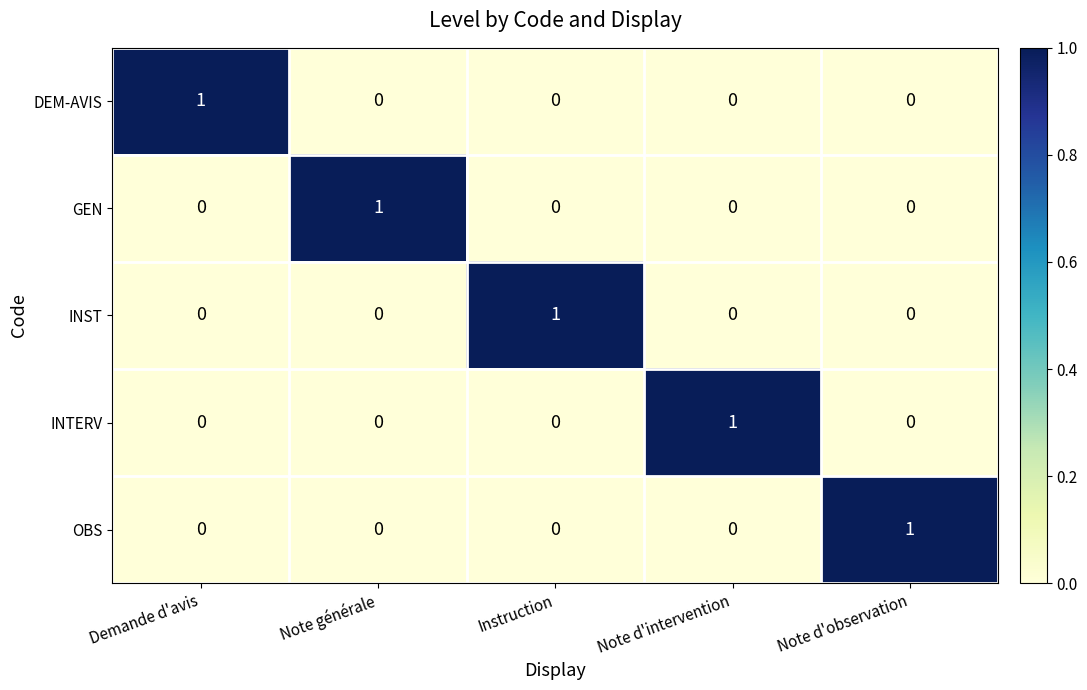

At how many categories does at least one series exceed 0?

5